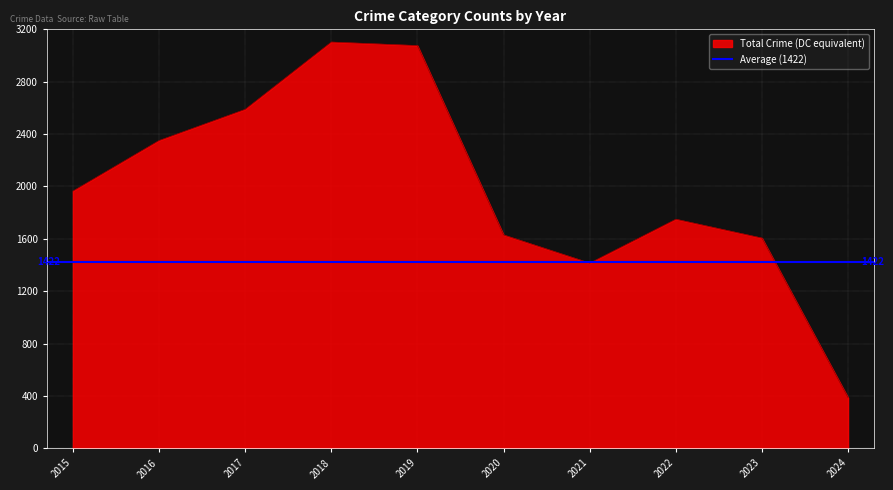

The Total Crime (DC equivalent) series shows 1415 at 2021. True or false?

True